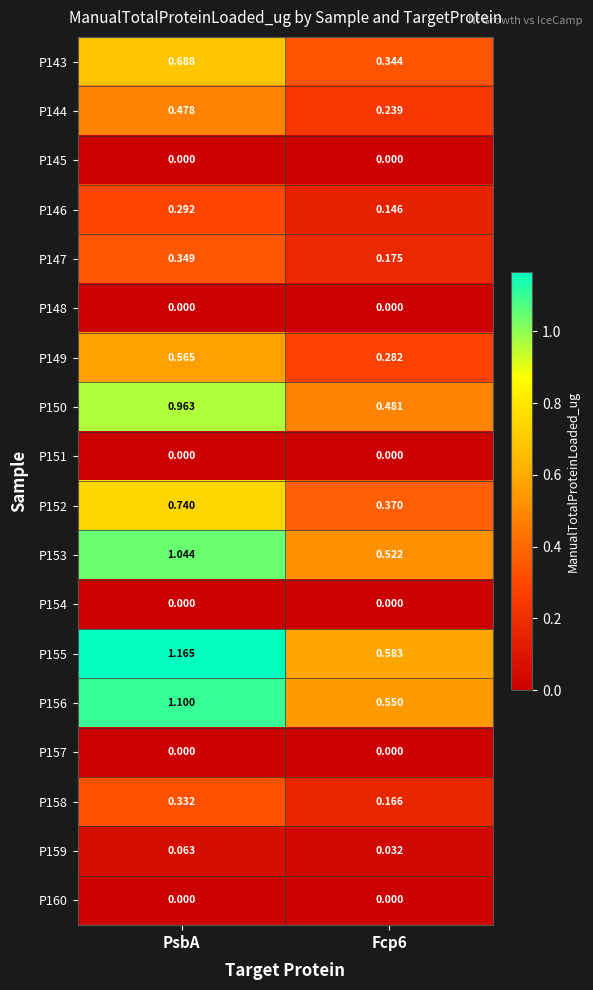

Which category has the highest value across all series?

PsbA